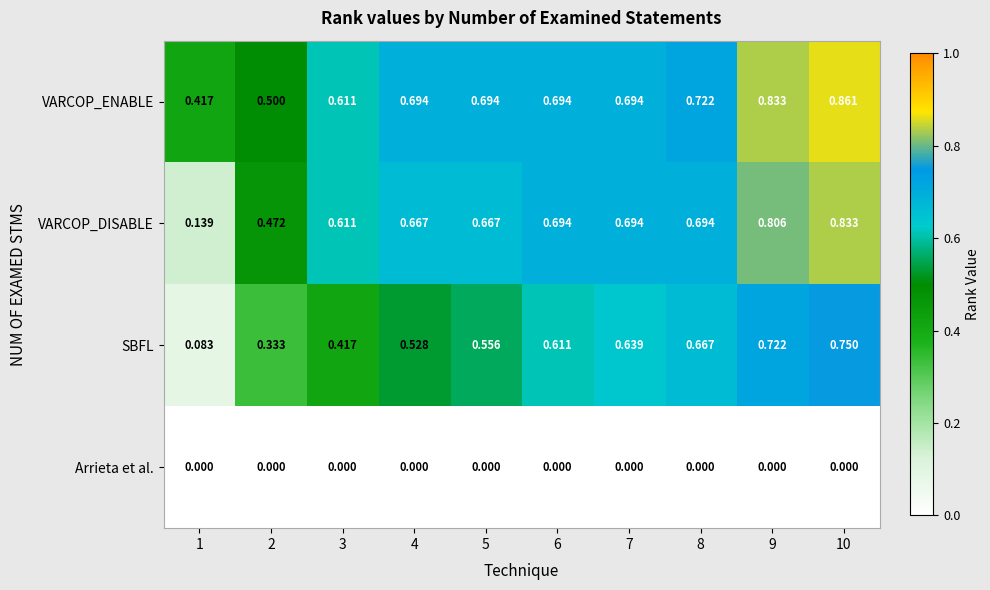

Rank the series at 4 from highest to lowest value.

VARCOP_ENABLE, VARCOP_DISABLE, SBFL, Arrieta et al.